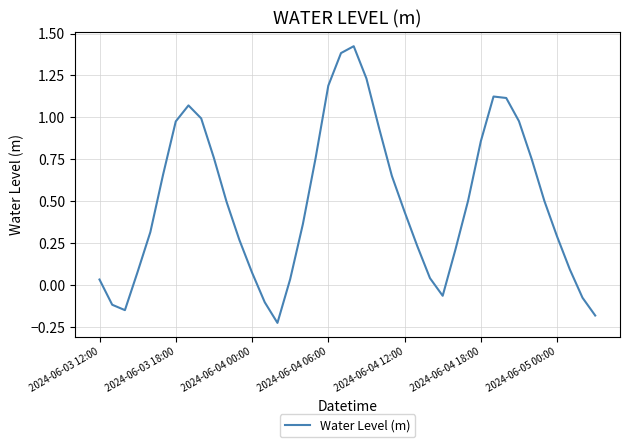

What is the difference between the maximum and minimum values?

1.6